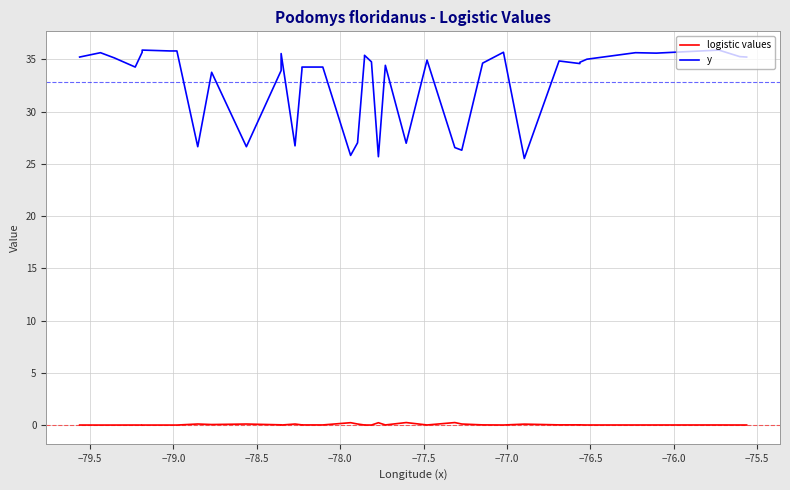

Count the number of data series in this chart.

2